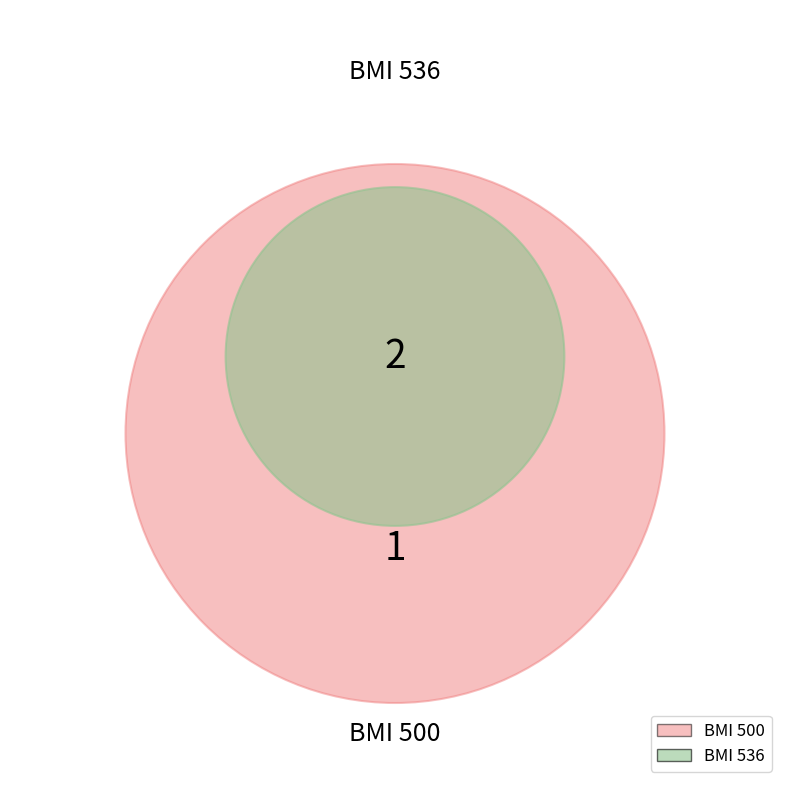

Does any single category account for the majority?

Yes